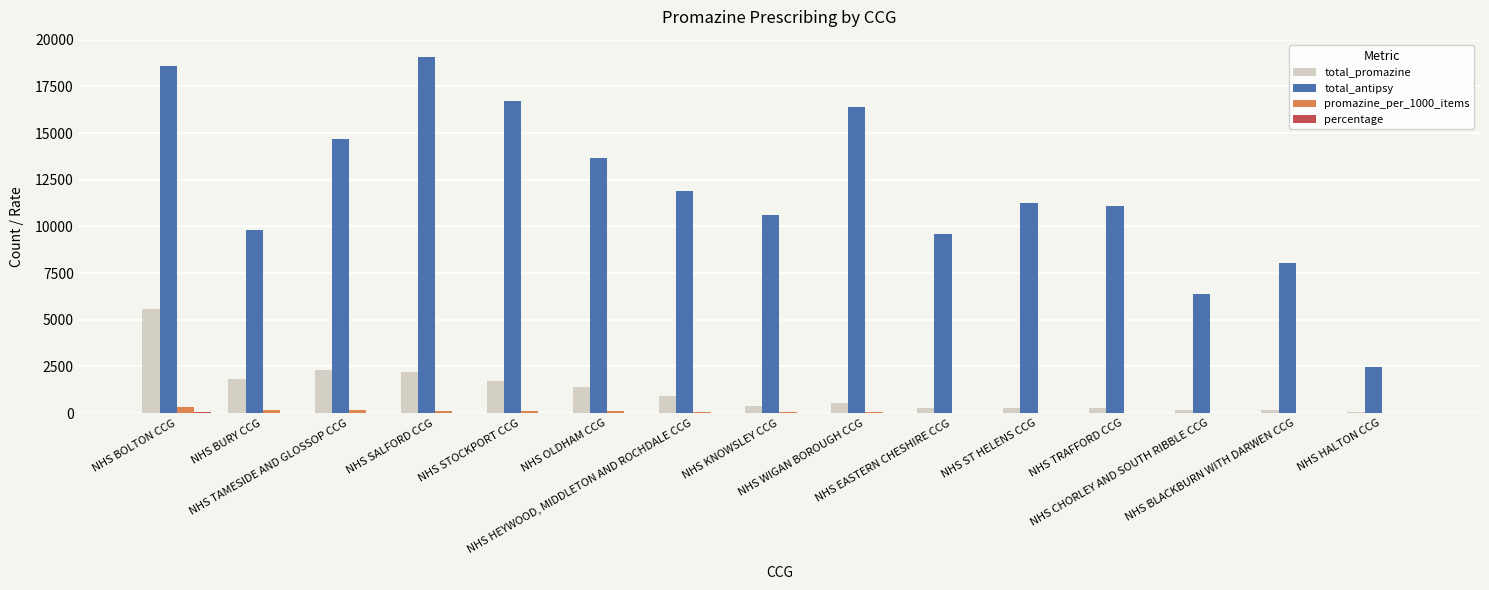

Which series has the largest total across all categories?

total_antipsy